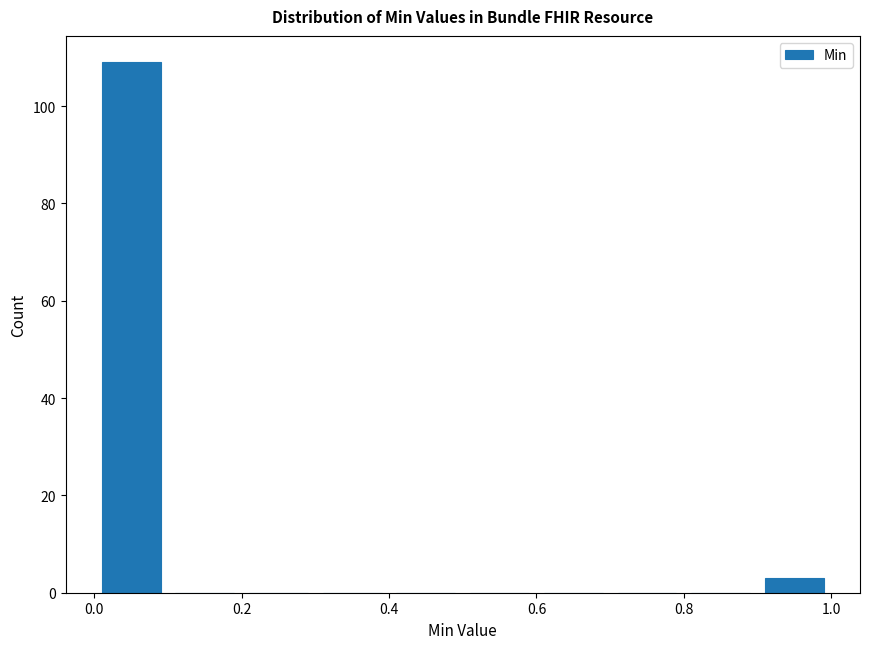

Reading left to right, transcribe this chart: for each bar, give the range it covers on the x-axis and its height. The values are not printed on the chart, so give them approximately, as read against the axis.

0.0 to 0.1: 110
0.1 to 0.2: 0
0.2 to 0.3: 0
0.3 to 0.4: 0
0.4 to 0.5: 0
0.5 to 0.6: 0
0.6 to 0.7: 0
0.7 to 0.8: 0
0.8 to 0.9: 0
0.9 to 1.0: 4